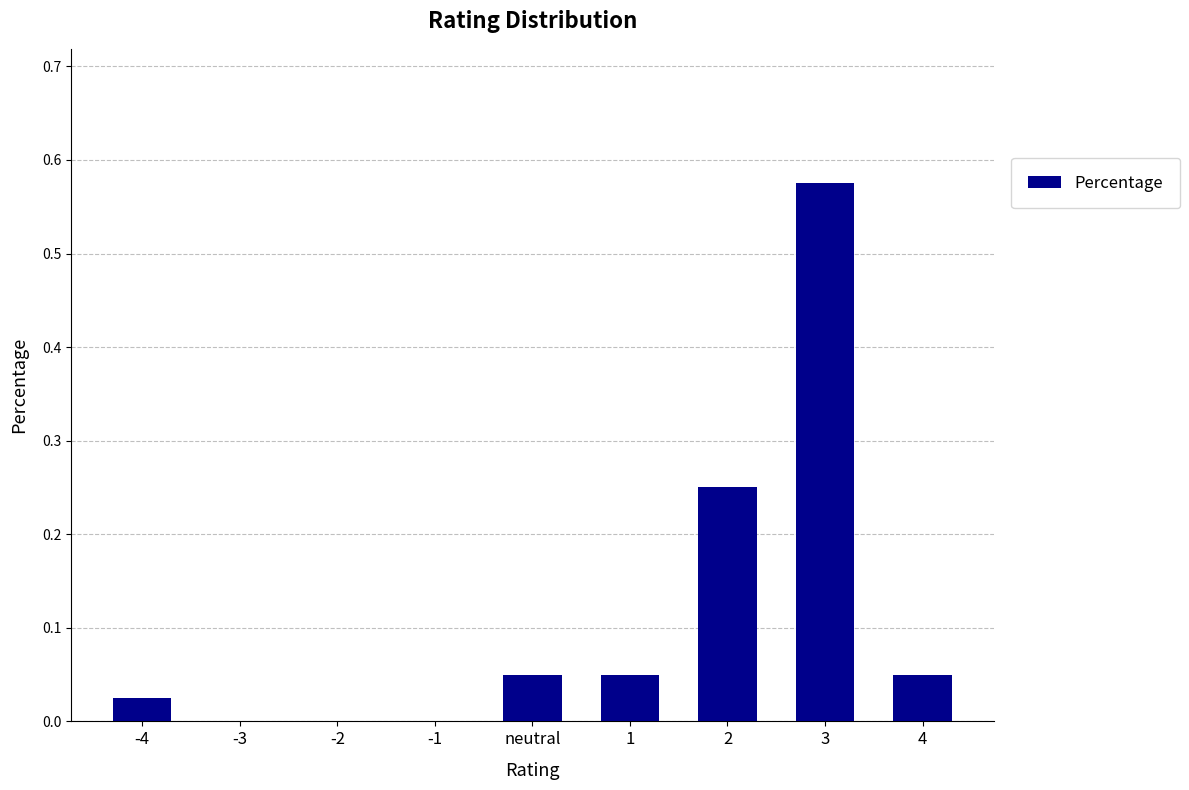

What is the sum of all values?

1.0